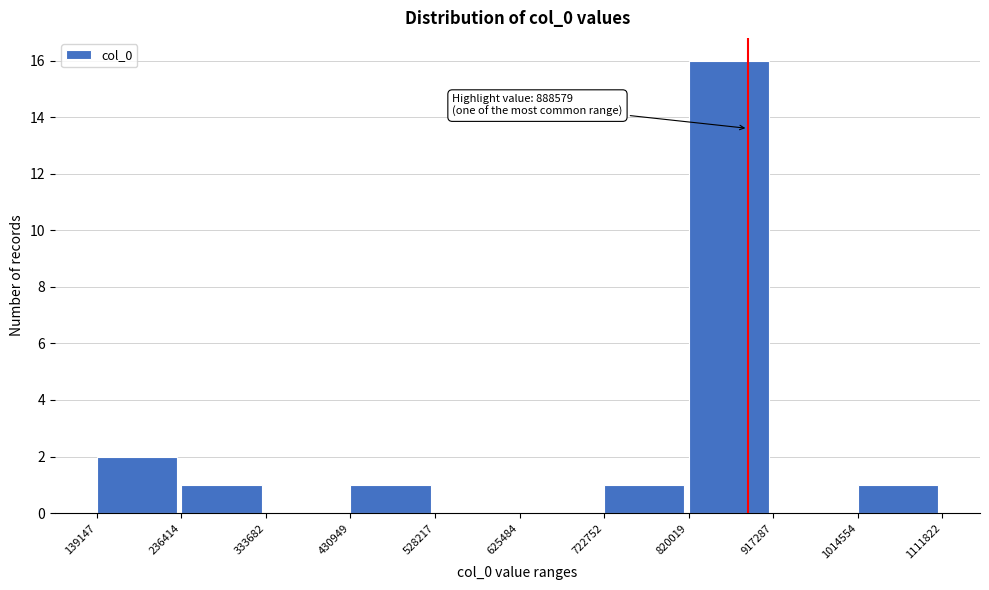

Which range on the x-axis has the tallest bar?

820019 to 917287